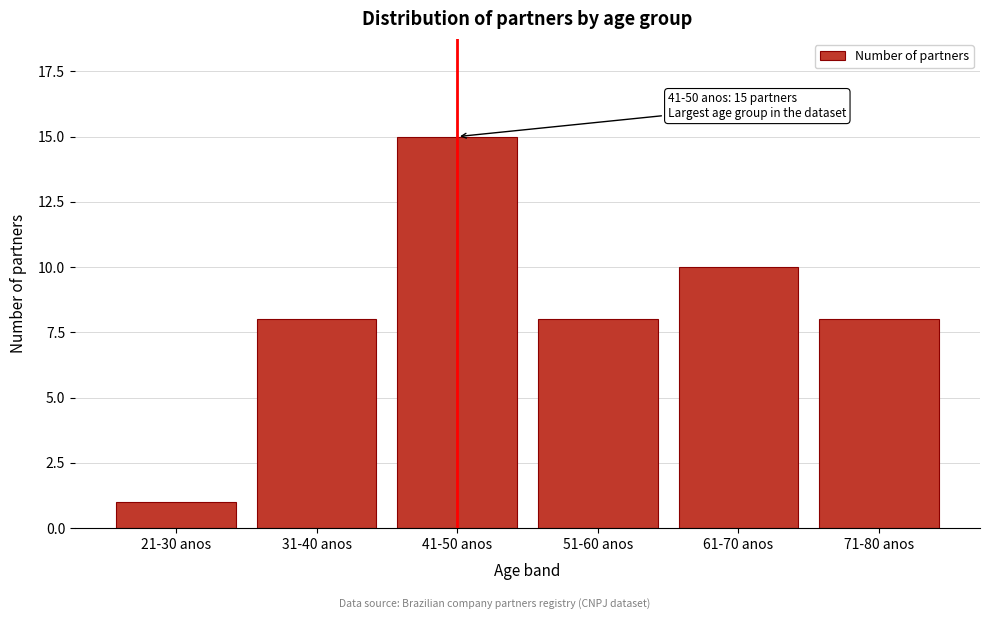

Reading left to right, transcribe all the data shown in this chart.

21-30 anos=1	31-40 anos=8	41-50 anos=15	51-60 anos=8	61-70 anos=10	71-80 anos=8